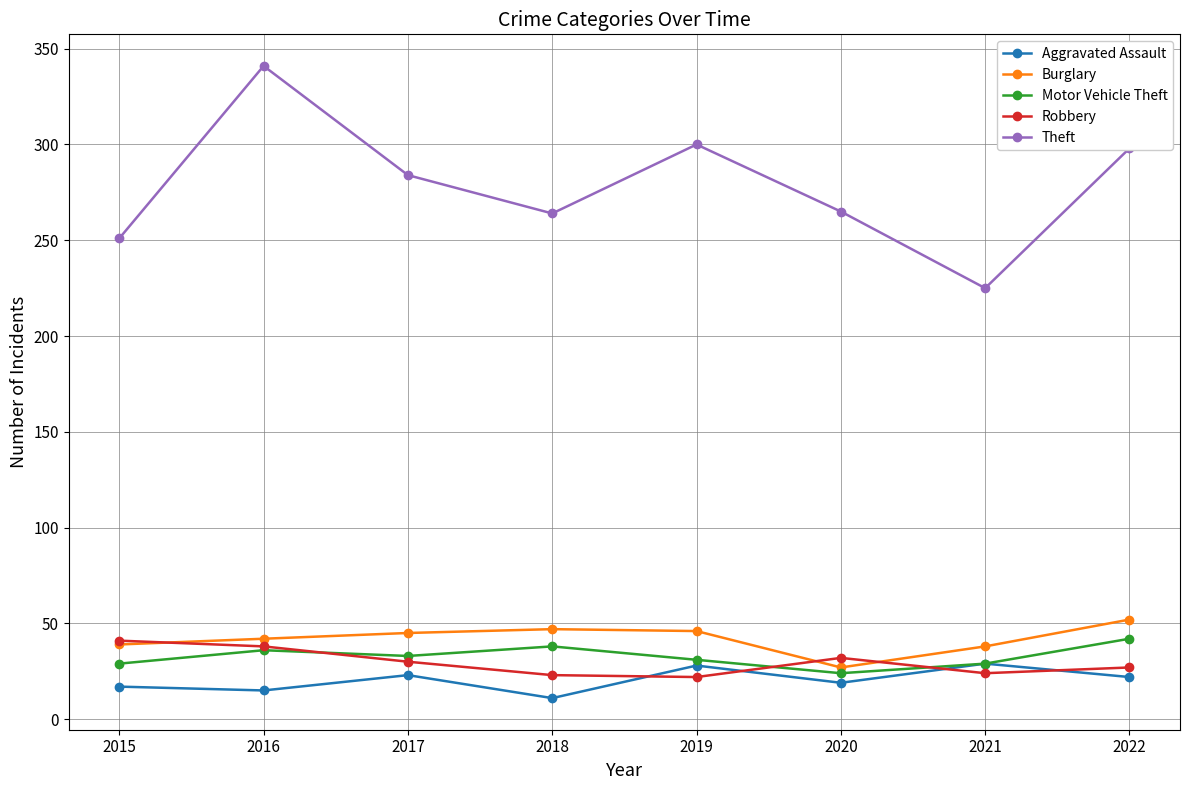

Between 2015 and 2016, which series saw the biggest shift?

Theft